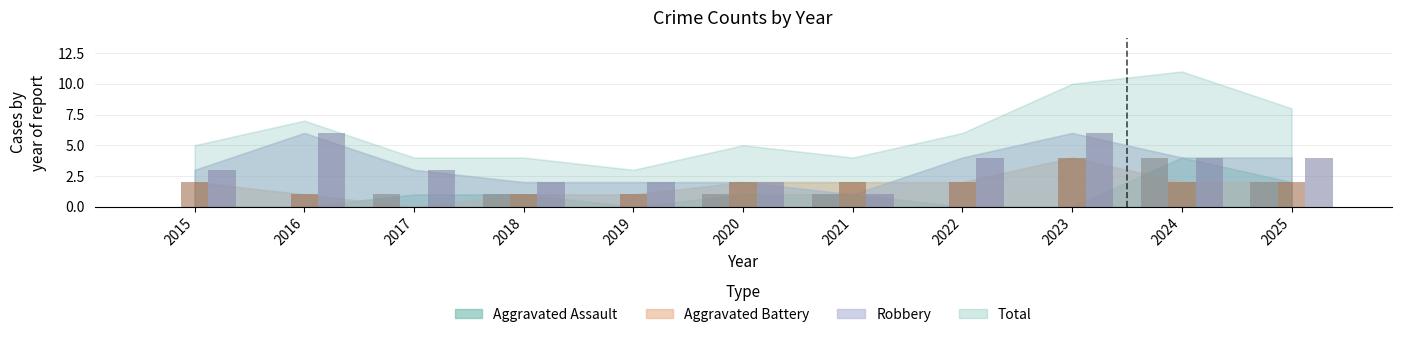

Read the Robbery value at 2025.

4